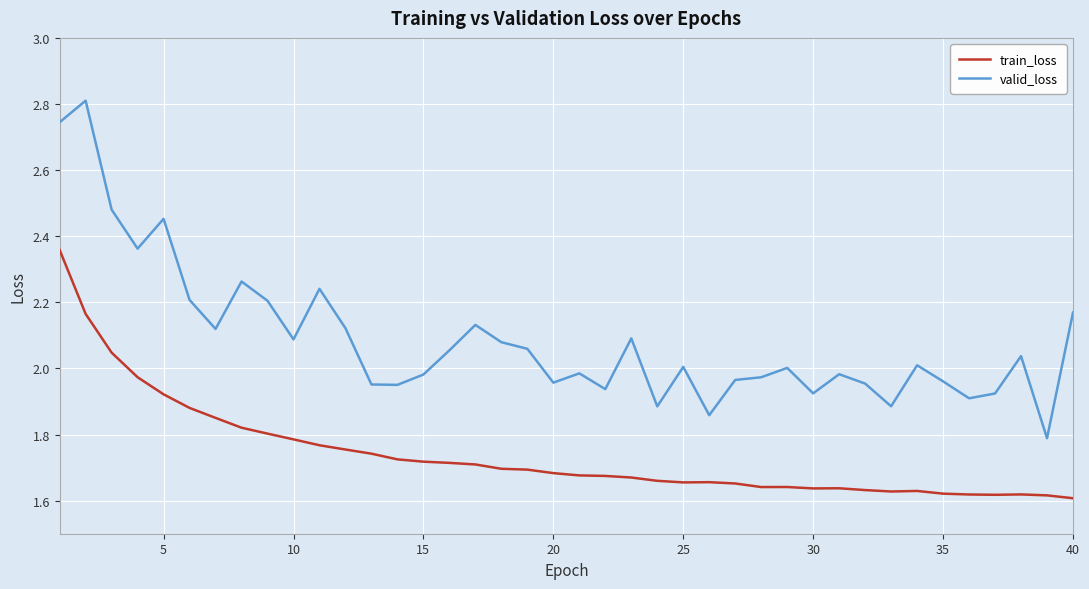

What is the greatest value displayed?

2.8